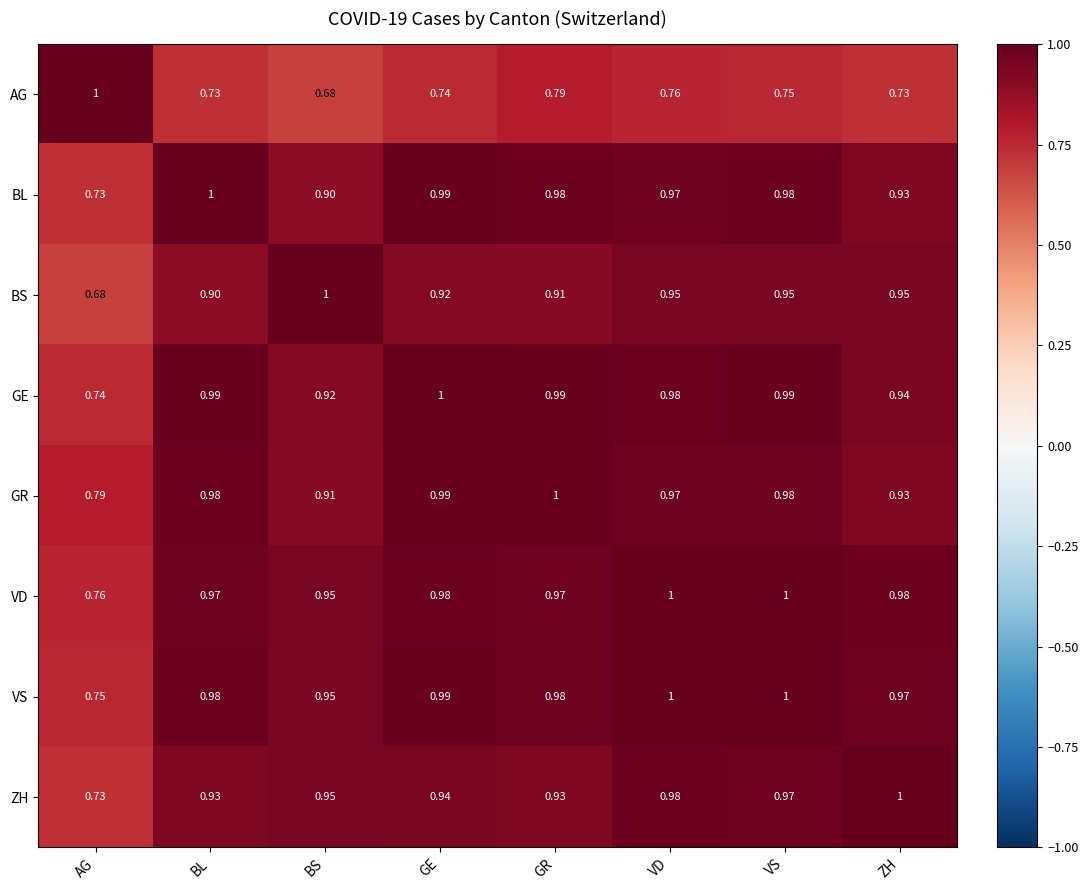

Which category has the highest value in the ZH series?

ZH